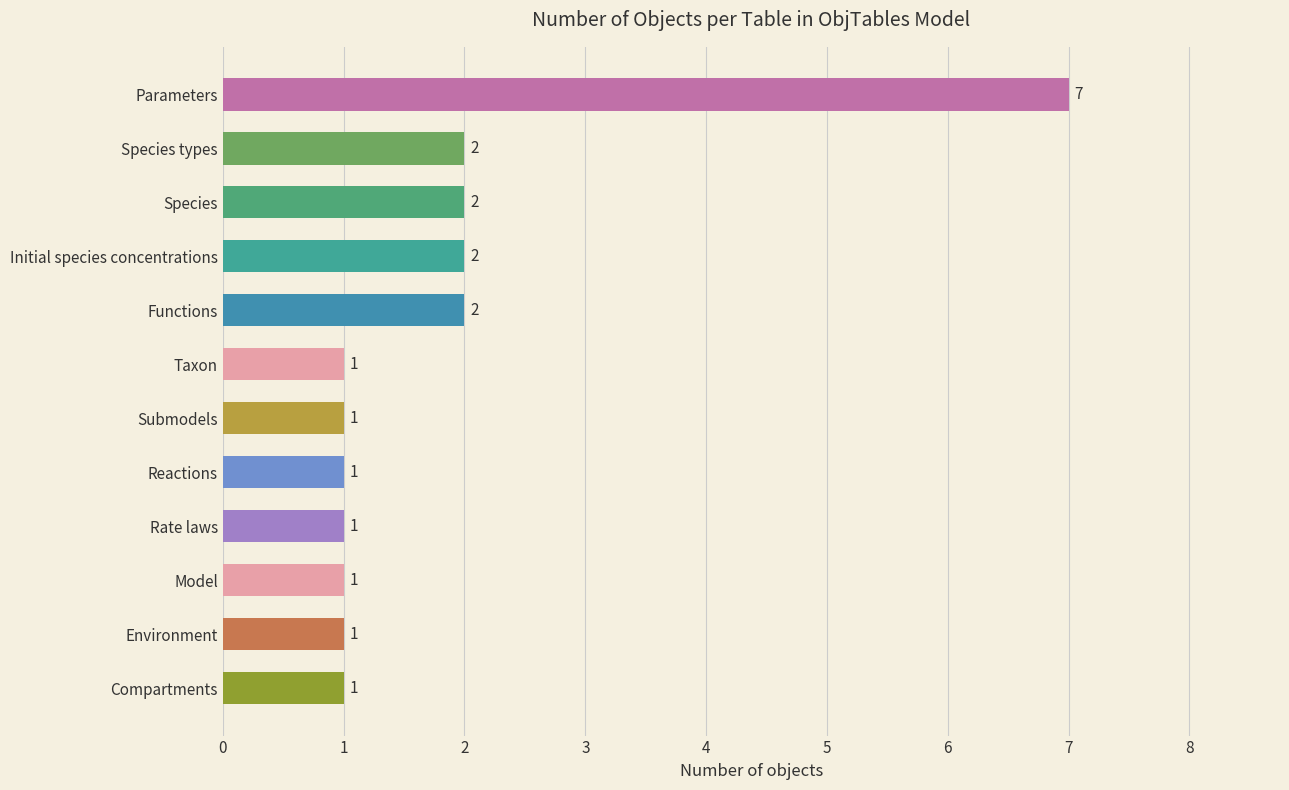

Reading top to bottom, list all the values displayed in this chart.

7	2	2	2	2	1	1	1	1	1	1	1